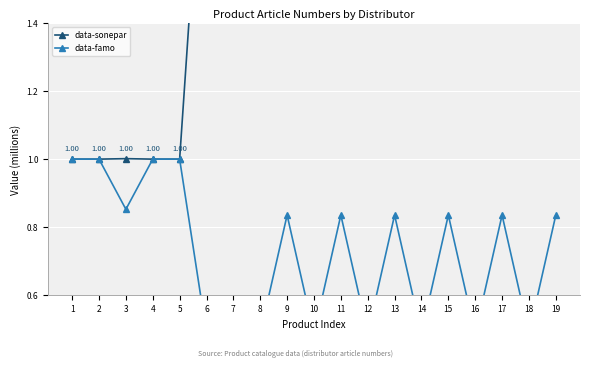

How many values in the data-sonepar series are below 2?

5